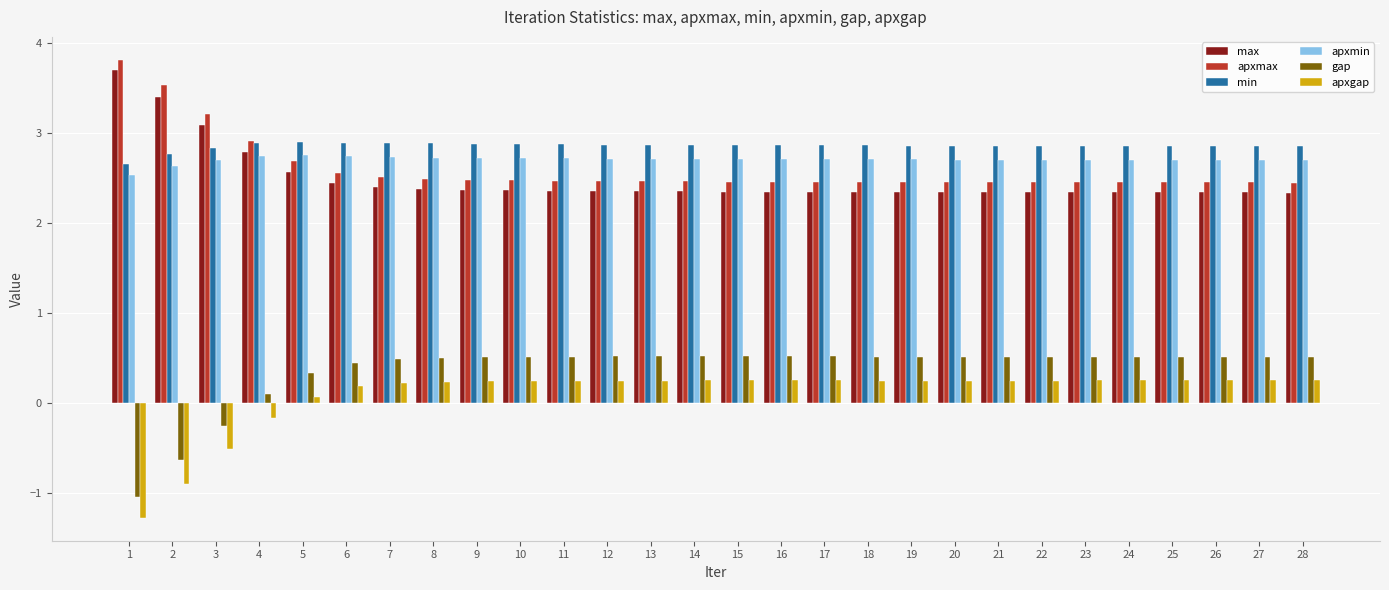

Count the number of data series in this chart.

6